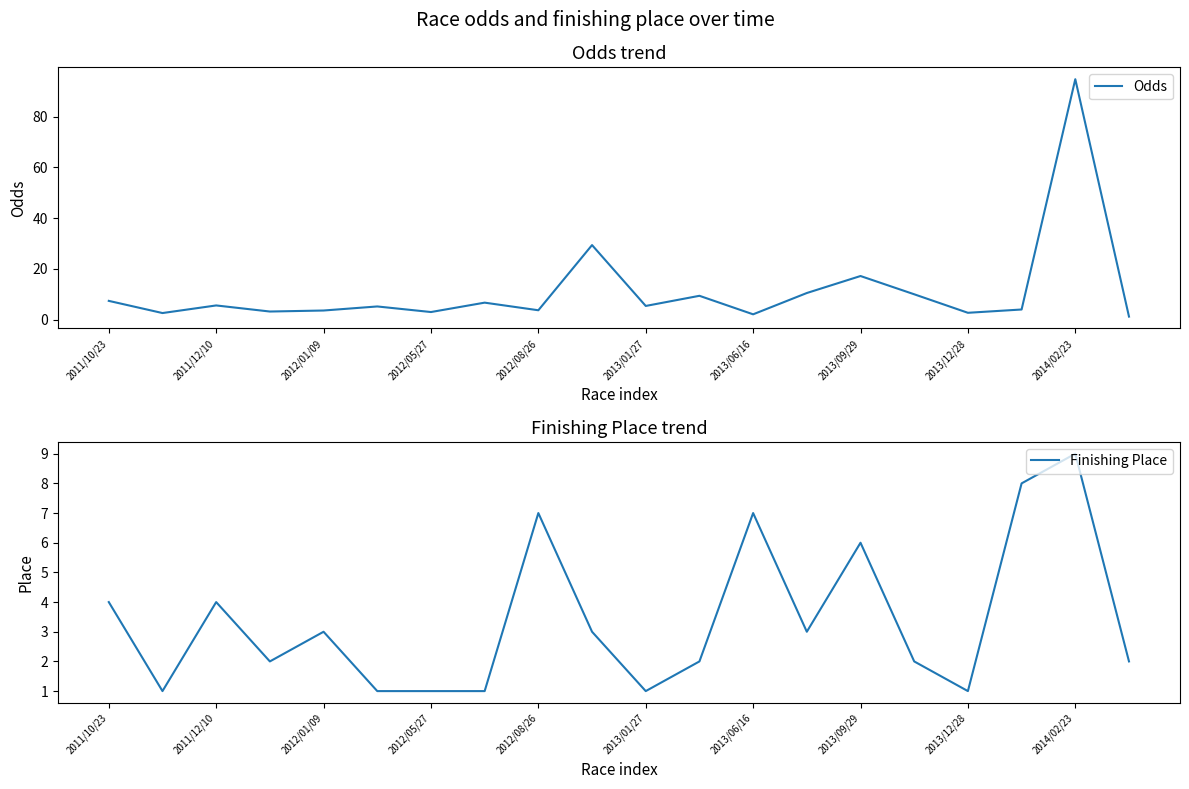

What is the average value of the Odds series?

11.4